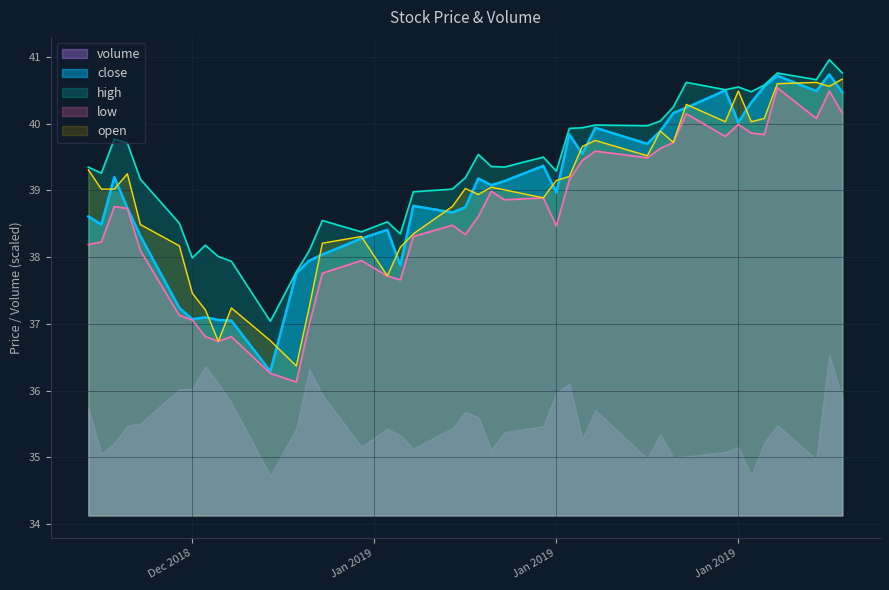

Which series has the largest total across all categories?

high